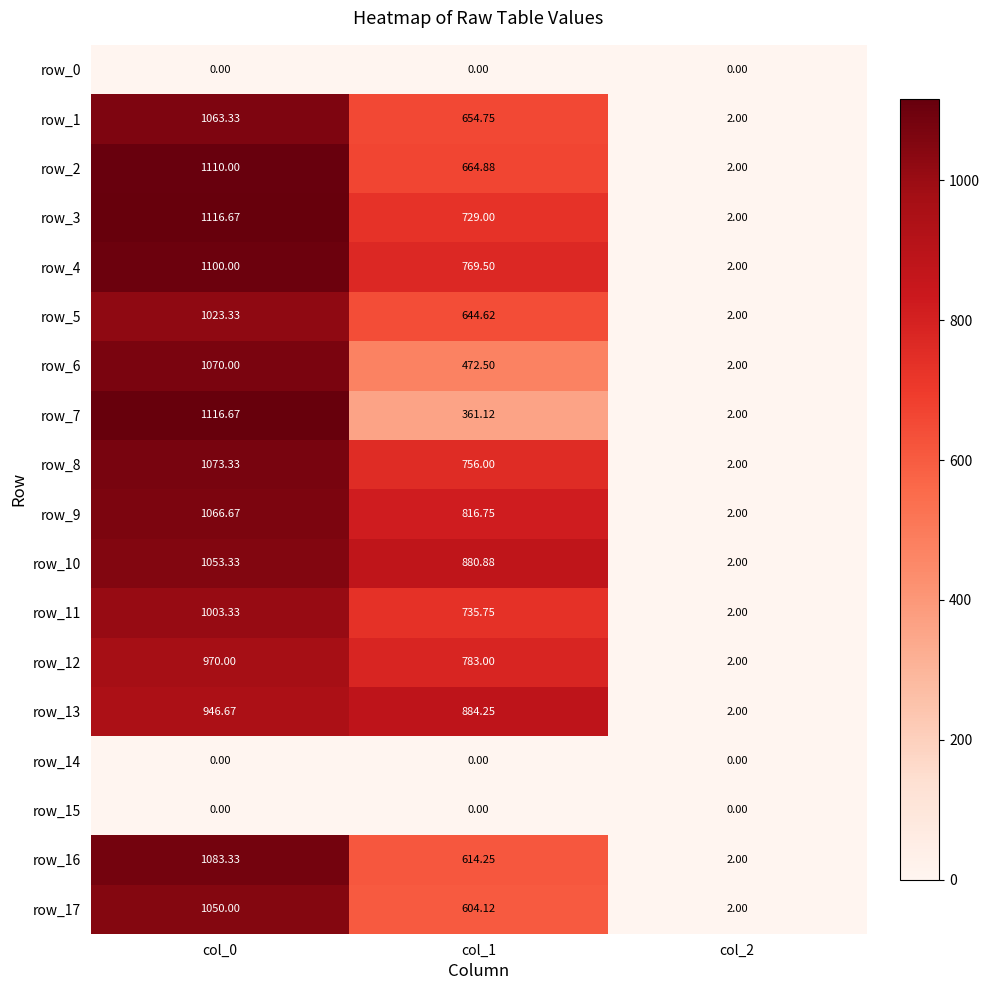

Is the value of row_9 at col_1 greater than the value of row_14 at col_1?

Yes